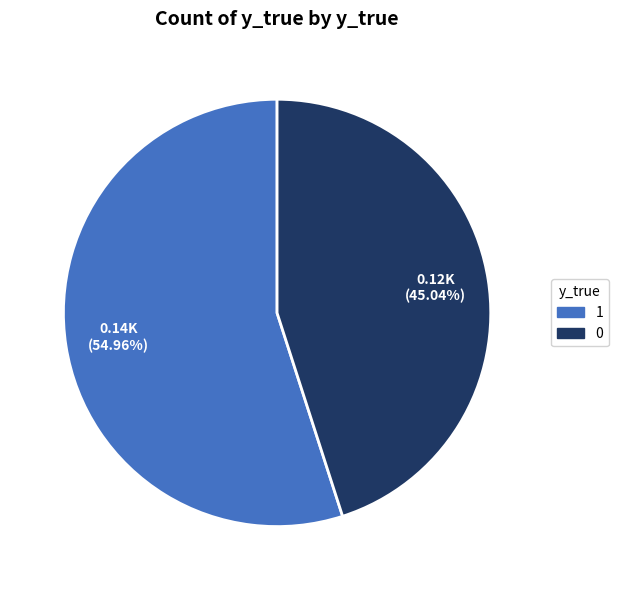

Count the number of slices in the pie.

2